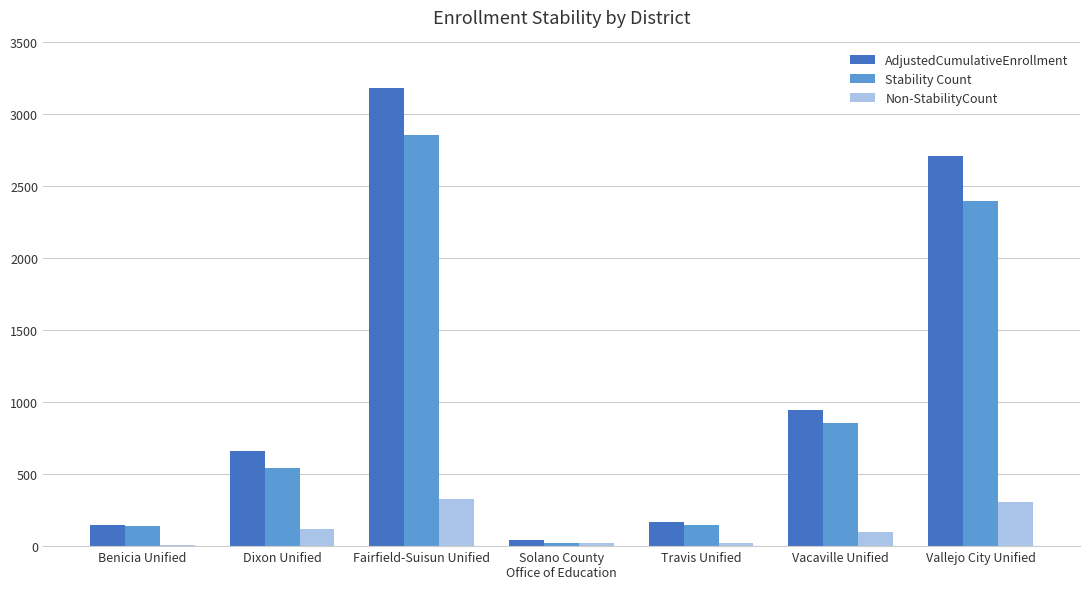

What is the sum of the Stability Count values at Vallejo City Unified and Solano County
Office of Education?

2421